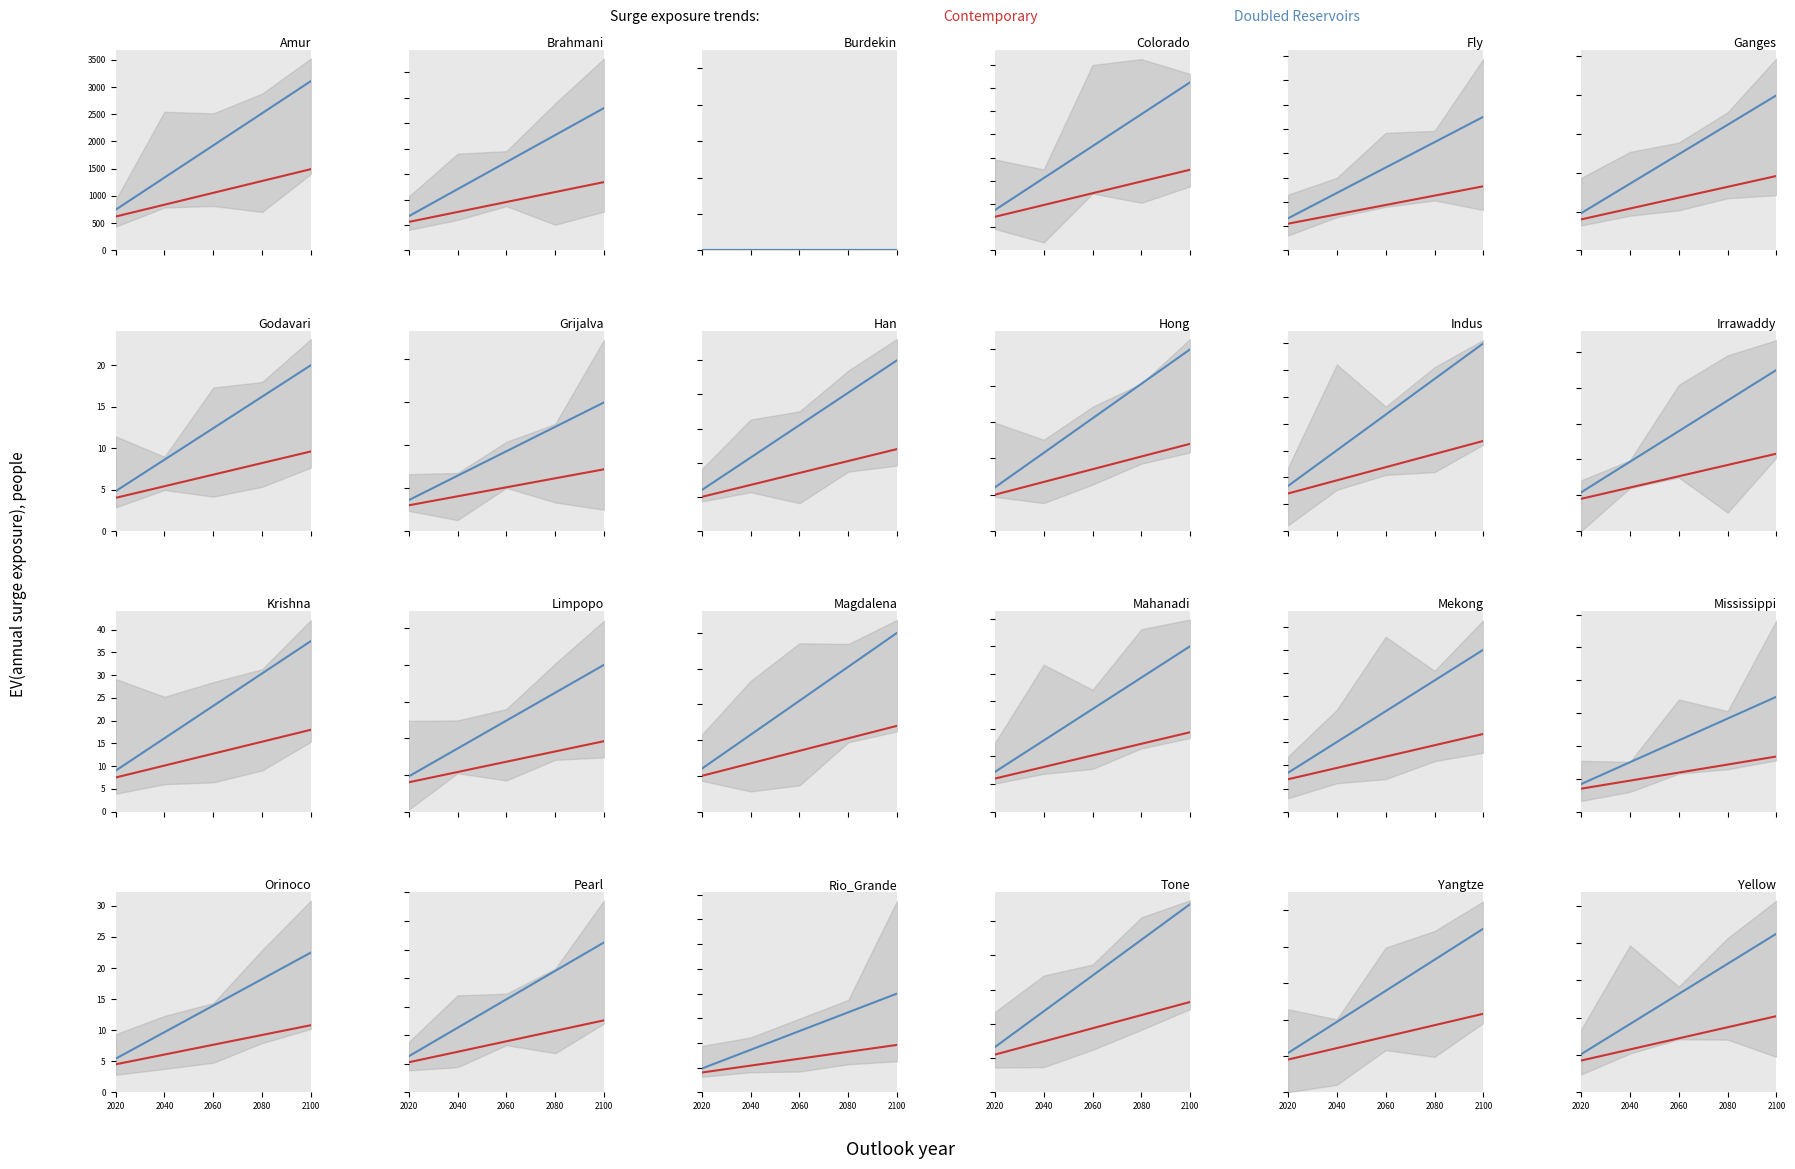

At which category is the sum across all series the highest?

2100